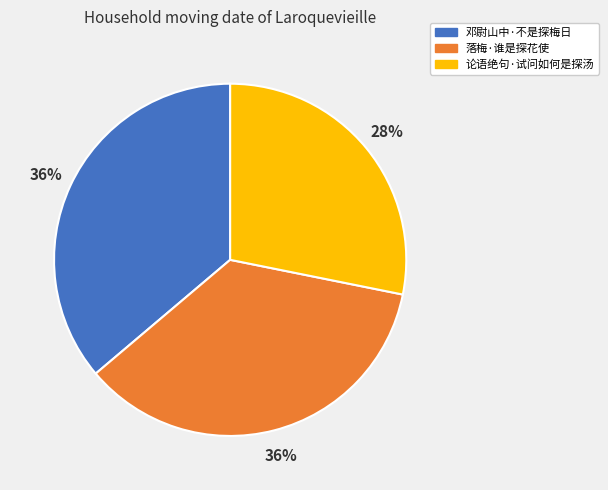

Does any single category account for the majority?

No